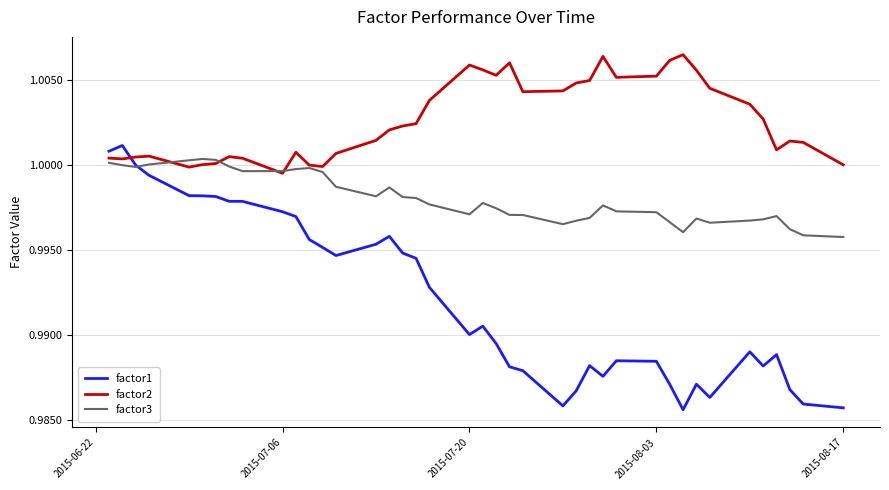

Rank the series by their average value, from highest to lowest.

factor2, factor3, factor1